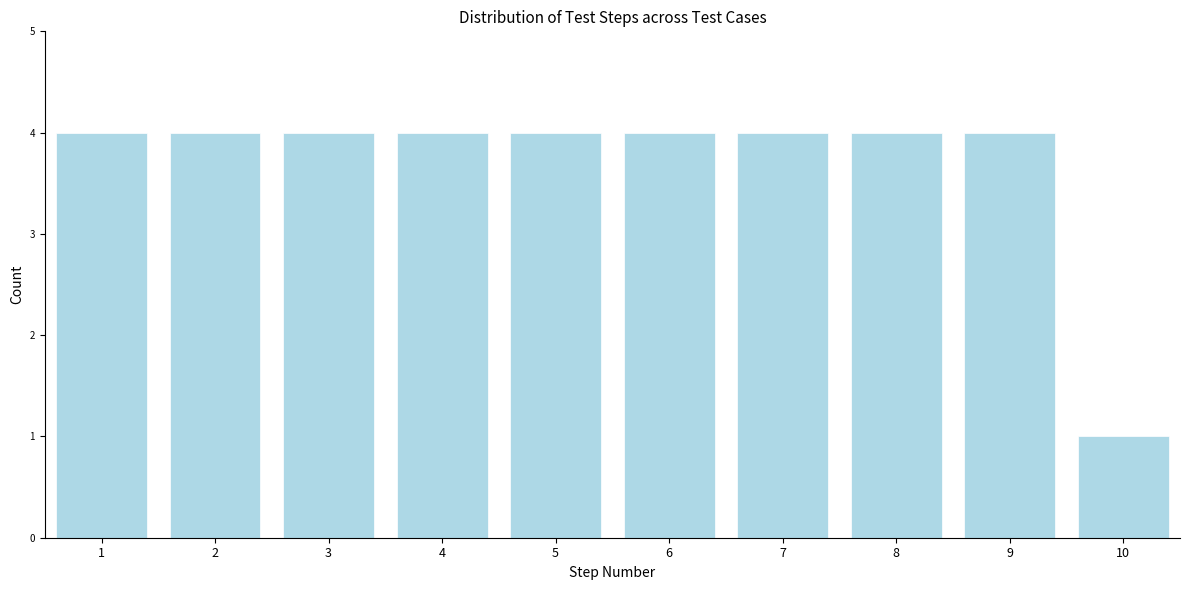

Reading left to right, transcribe all the data shown in this chart.

4	4	4	4	4	4	4	4	4	1